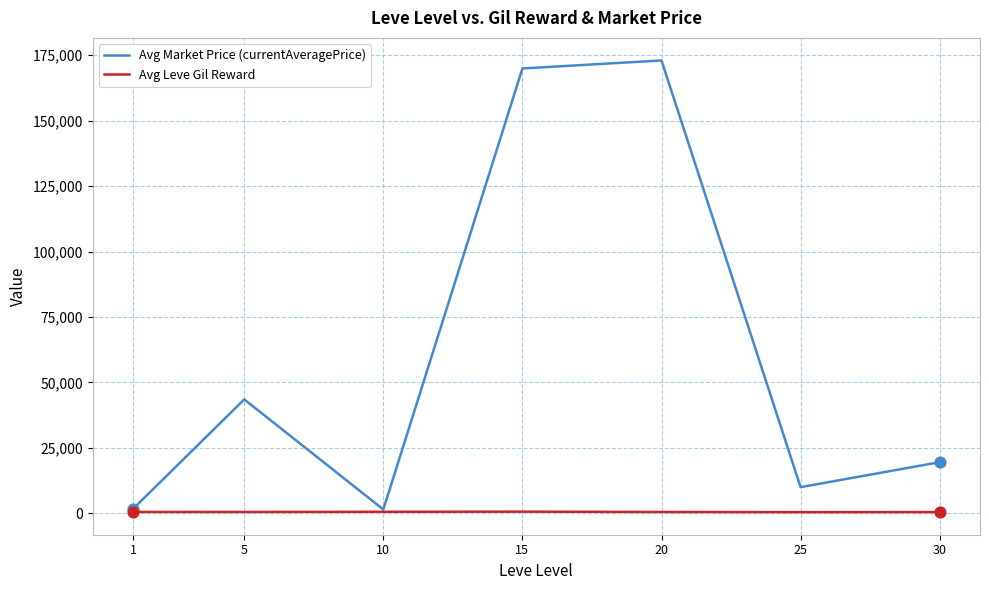

Which series has the widest spread of values?

Avg Market Price (currentAveragePrice)